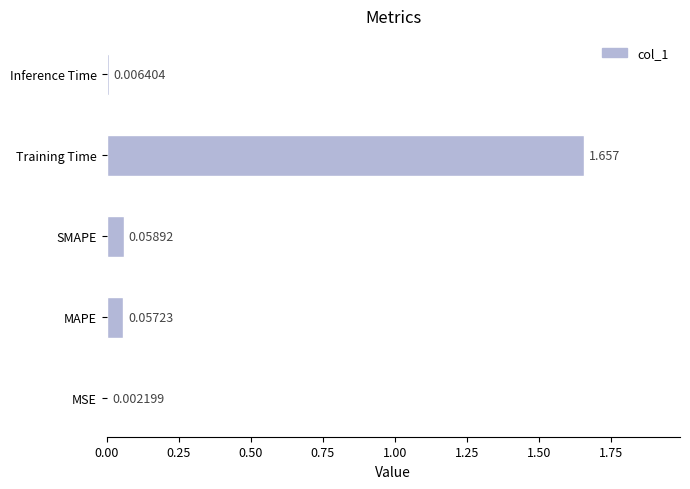

Does the chart contain stacked bars?

No